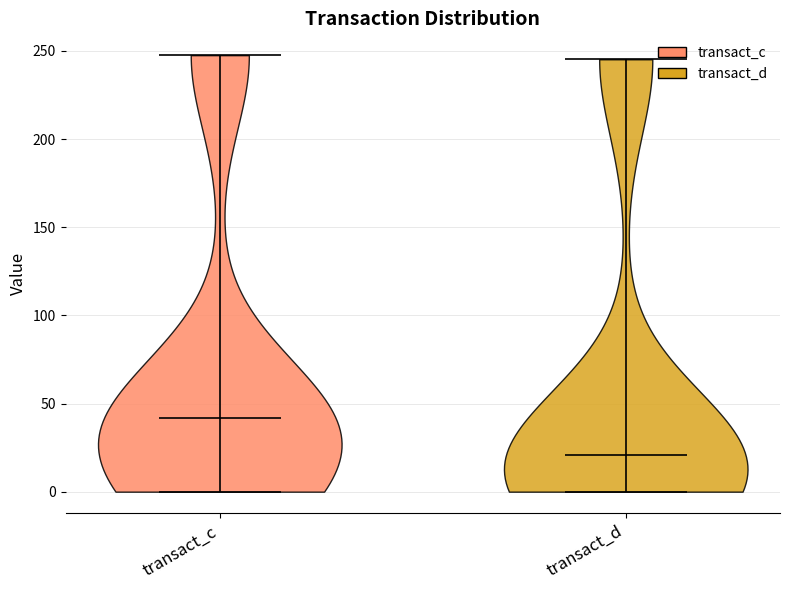

Reading left to right, read every violin against the y-axis: where its median line is, and the lowest and highest points it reaches. The values are not printed on the chart, so give them approximately, as read against the axis.

transact_c: median line 40, lowest point 0, highest point 250
transact_d: median line 20, lowest point 0, highest point 245